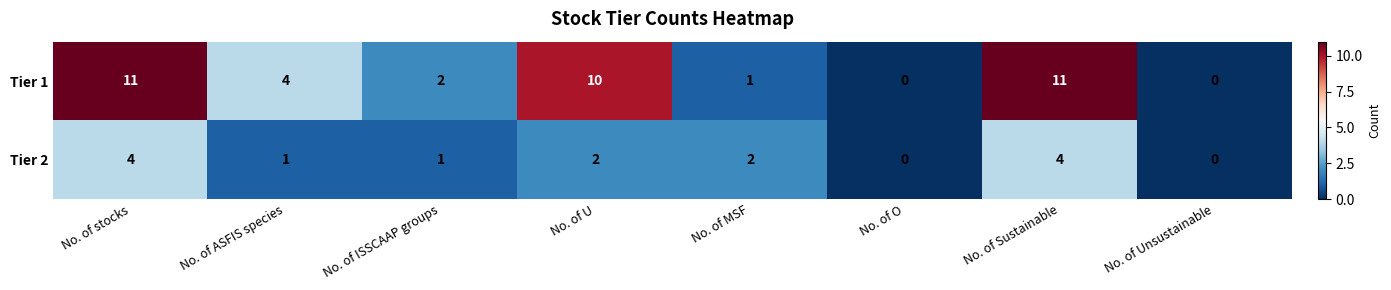

What is the average value of the Tier 1 series?

5